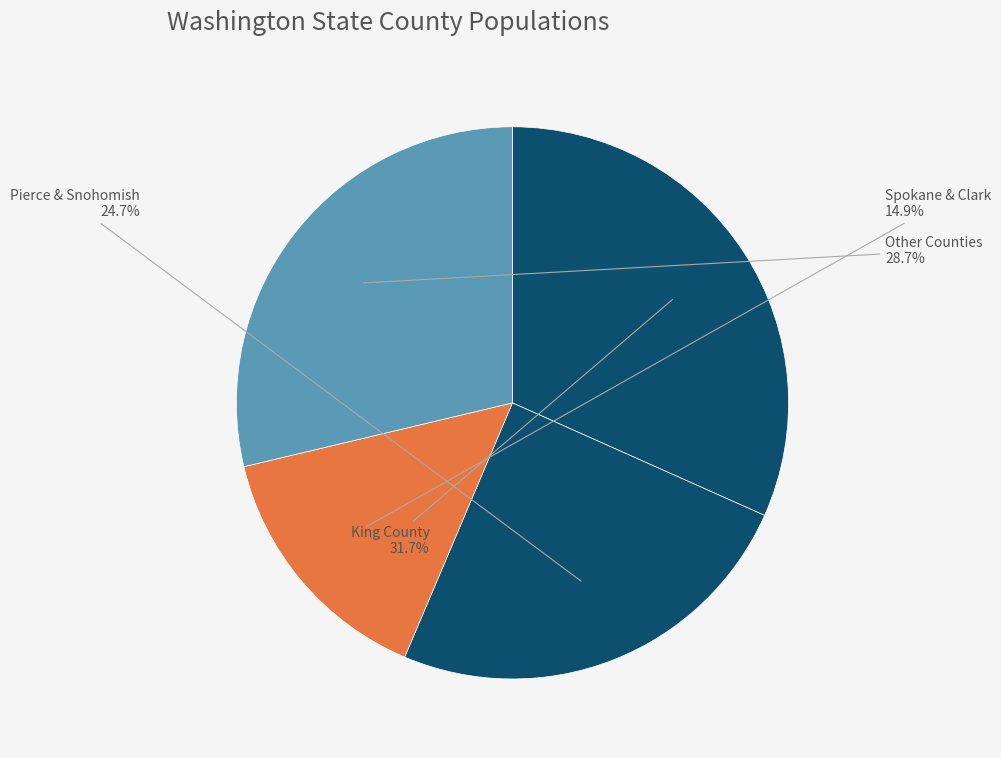

Between King County and Other Counties, which is larger?

King County